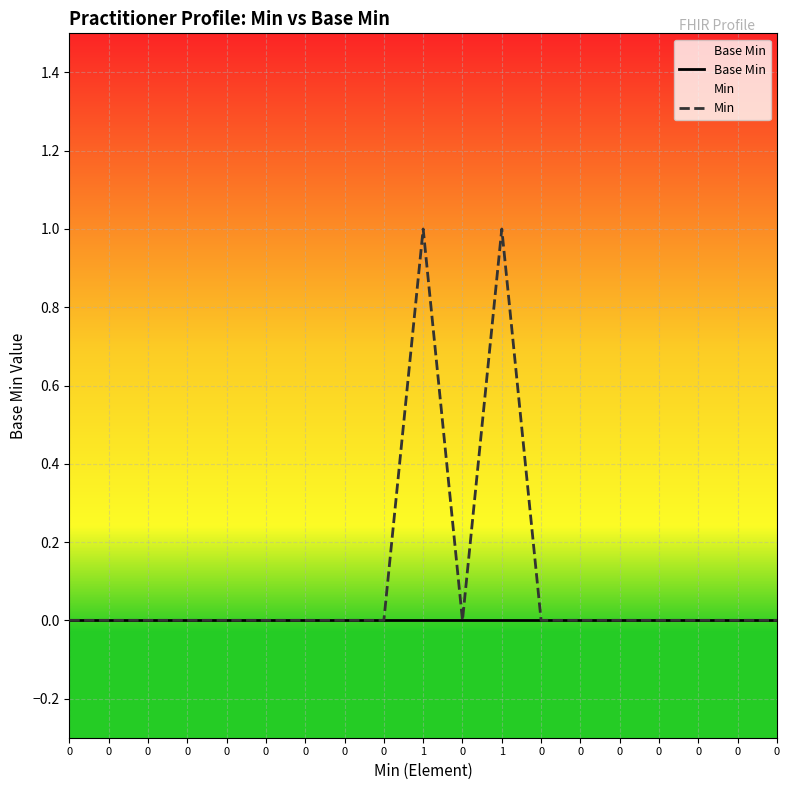

Does the chart display data point markers on the line(s)?

No